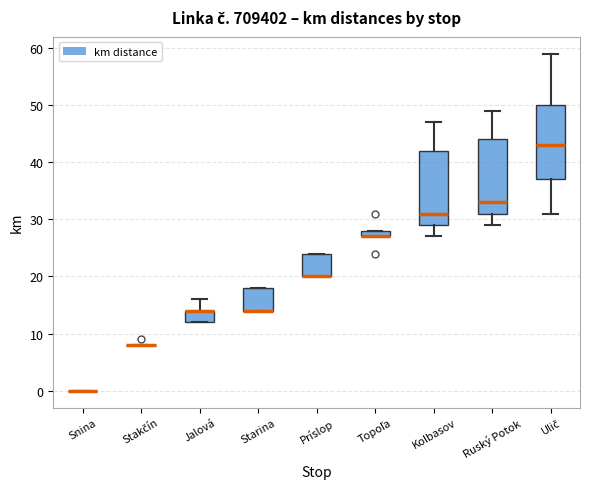

Where is the lower edge of the box for Kolbasov on the y-axis? The values are not printed on the chart, so give them approximately, as read against the axis.

29